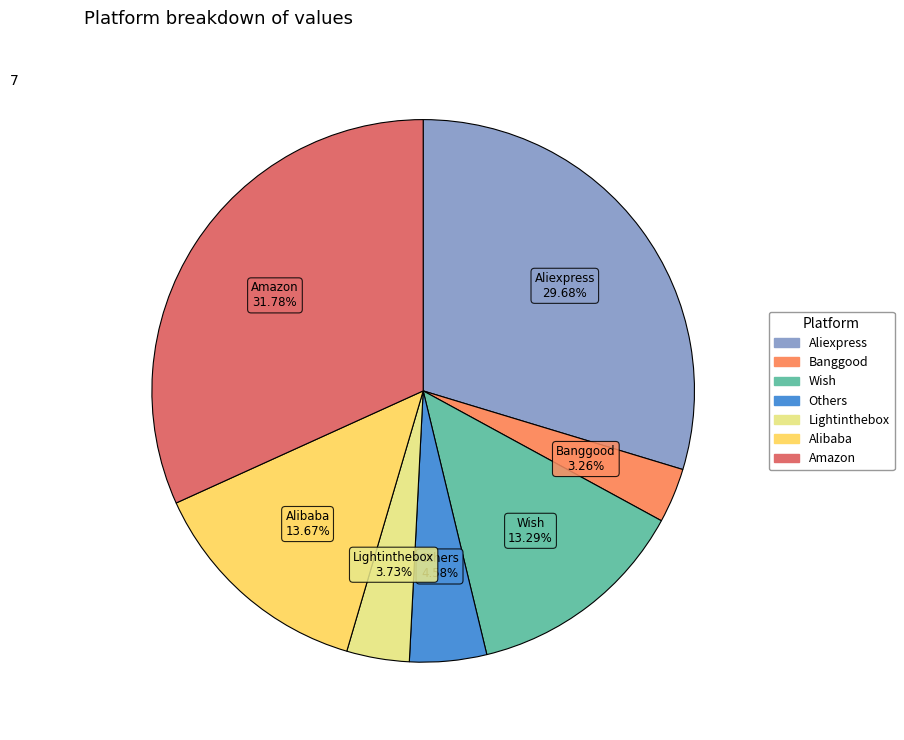

What is the total percentage of Aliexpress and Banggood?

32.9%